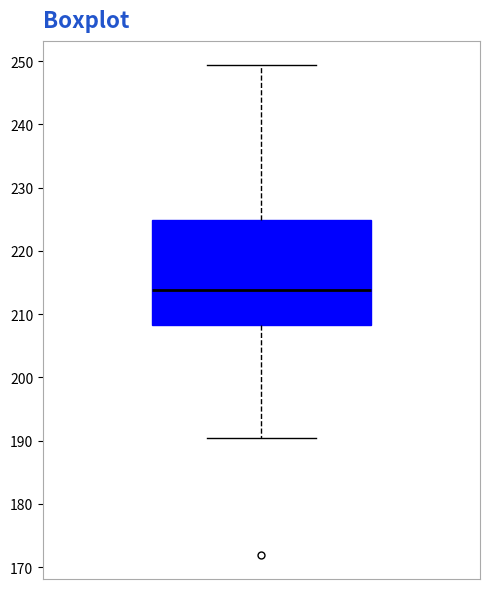

Where is the upper edge of the box on the y-axis? The values are not printed on the chart, so give them approximately, as read against the axis.

225